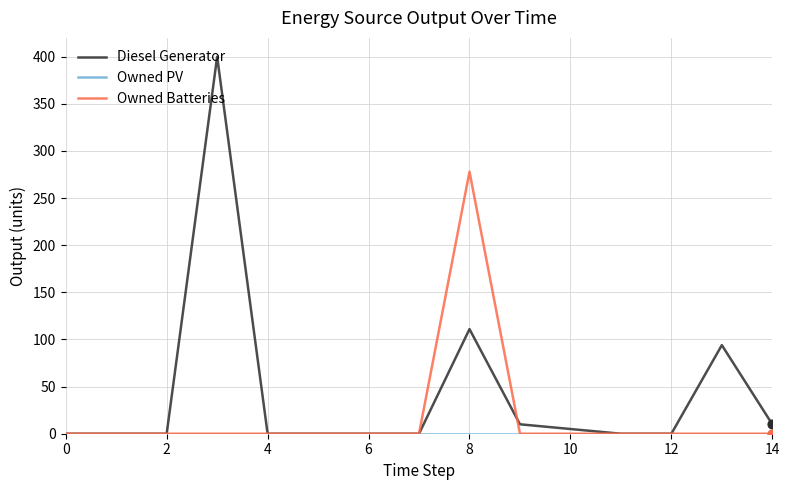

Which series has the largest range (max minus min)?

Diesel Generator